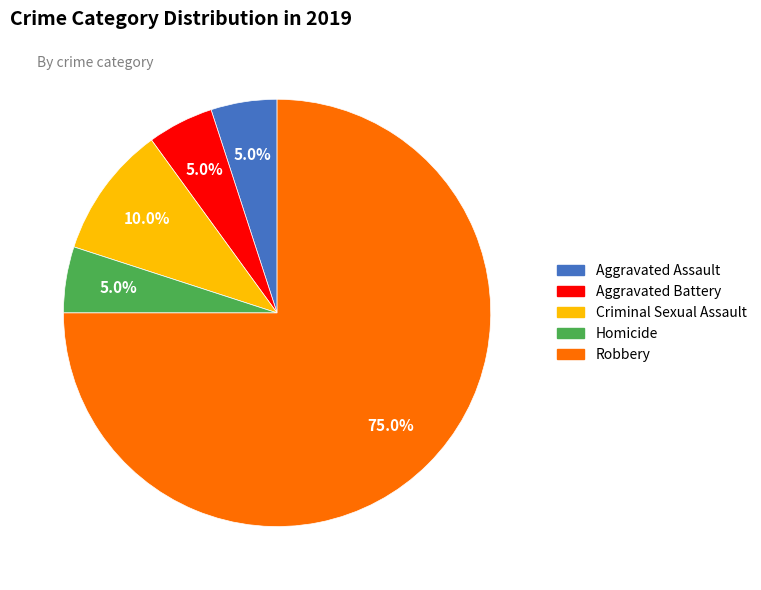

To the nearest percent, what is the difference between the Homicide and Criminal Sexual Assault slice percentages?

5%